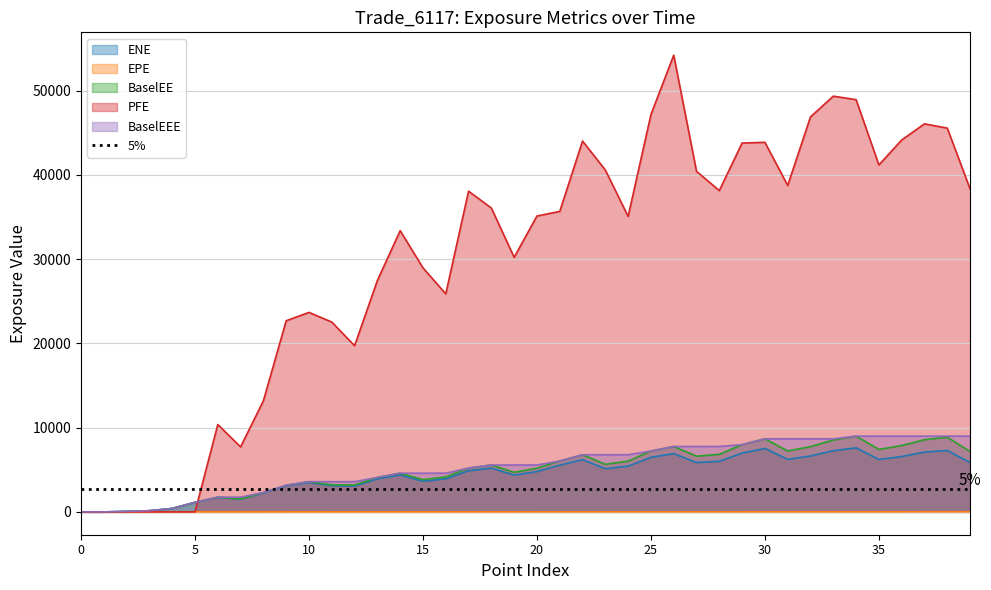

Which series has the largest total across all categories?

PFE